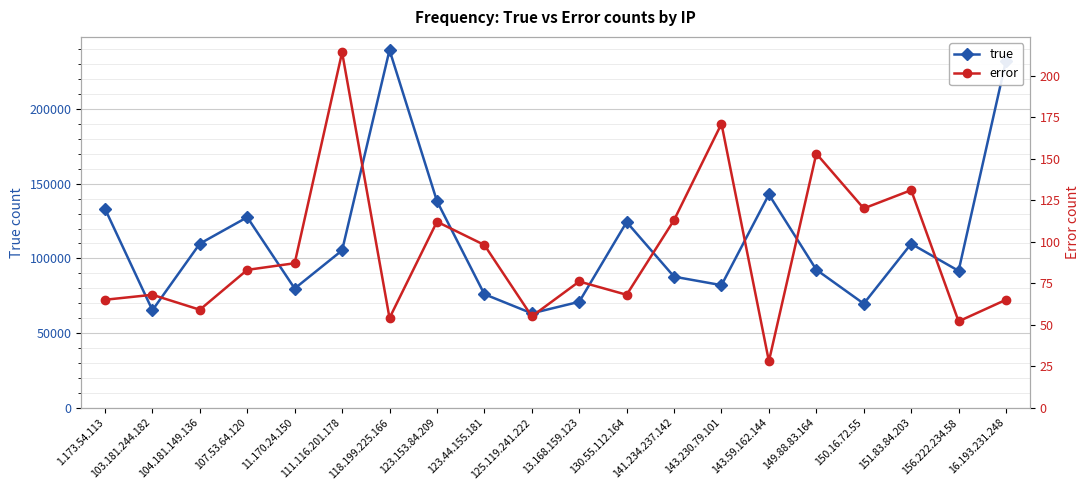

Which label corresponds to the largest value in the chart?

118.199.225.166